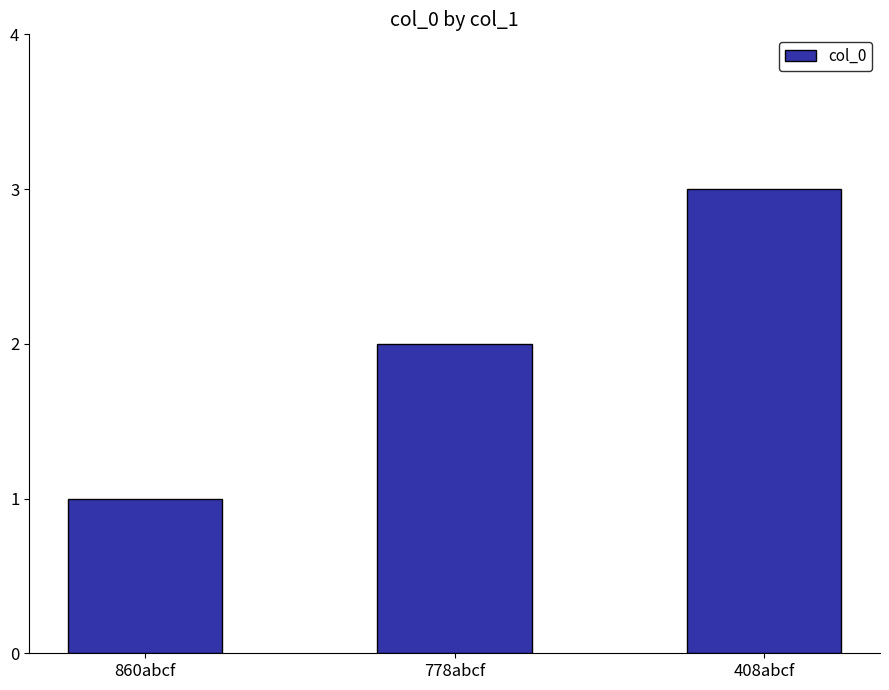

Which has a higher value, 408abcf or 860abcf?

408abcf